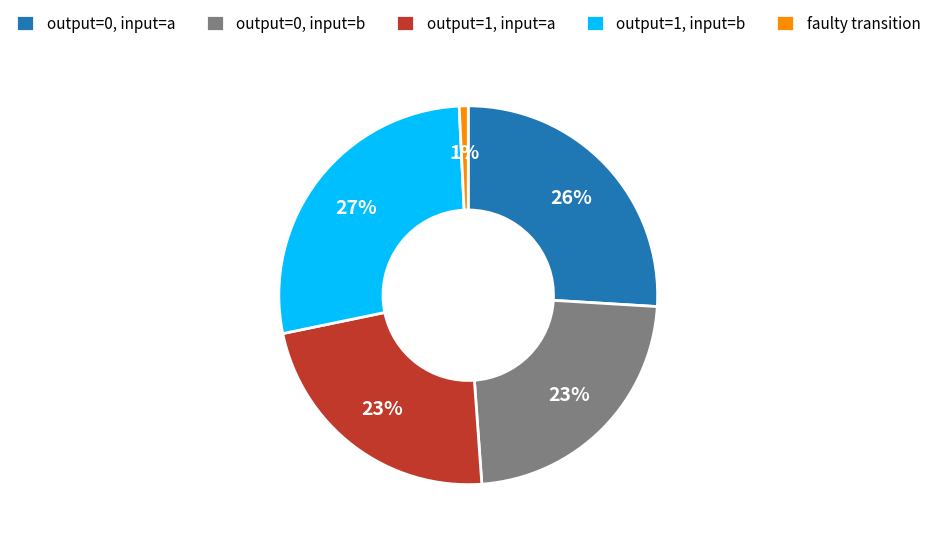

Does faulty transition represent more than half of the total?

No